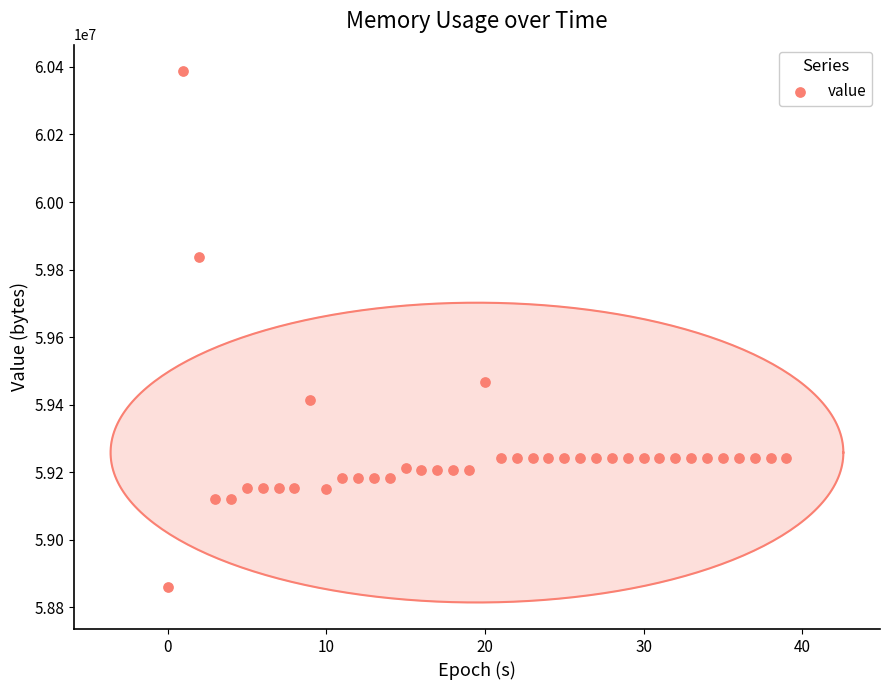

What is the range of Y values (max minus min)?

1527808